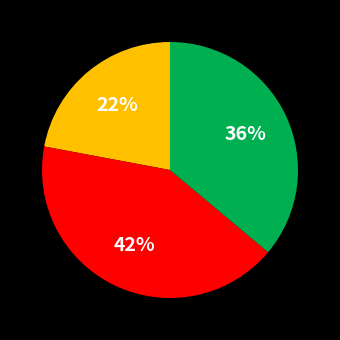

To the nearest percent, what is the difference between the largest and smallest slice percentages?

20%